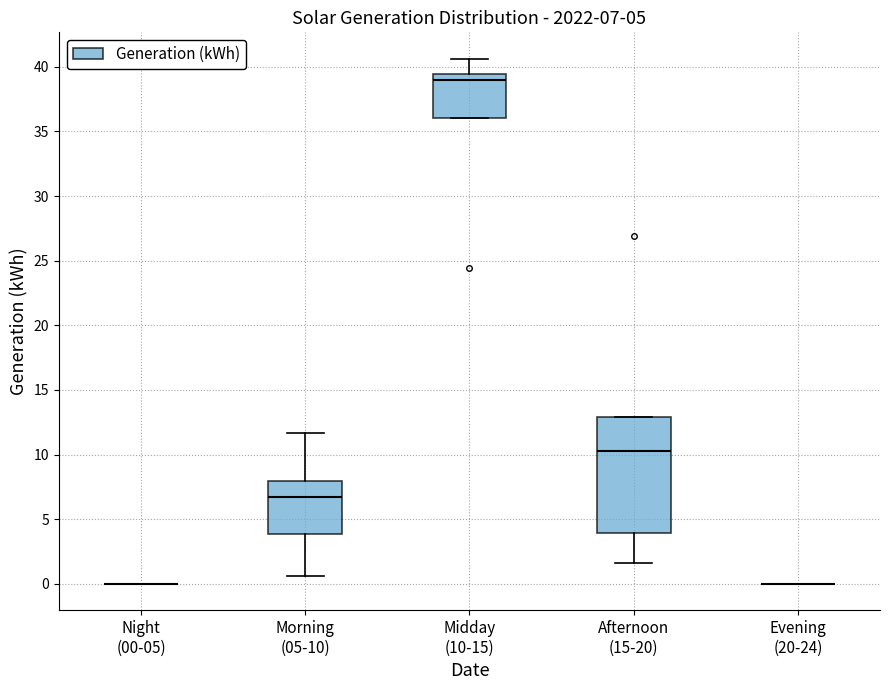

Comparing the boxes themselves (not the whiskers), which one is the tallest?

Afternoon (15-20)